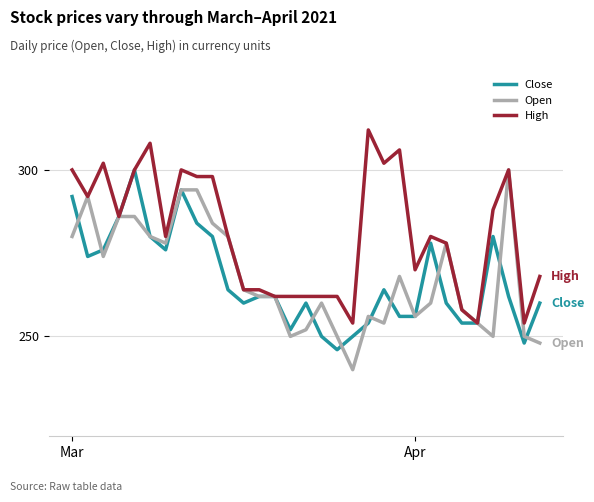

Reading right to left, what are all the values shown in this chart?

Close: 260	248	262	280	254	254	260	278	256	256	264	254	250	246	250	260	252	262	262	260	264	280	284	294	276	280	300	286	276	274	292
Open: 248	250	300	250	254	258	278	260	256	268	254	256	240	250	260	252	250	262	262	264	280	284	294	294	278	280	286	286	274	292	280
High: 268	254	300	288	254	258	278	280	270	306	302	312	254	262	262	262	262	262	264	264	280	298	298	300	280	308	300	286	302	292	300